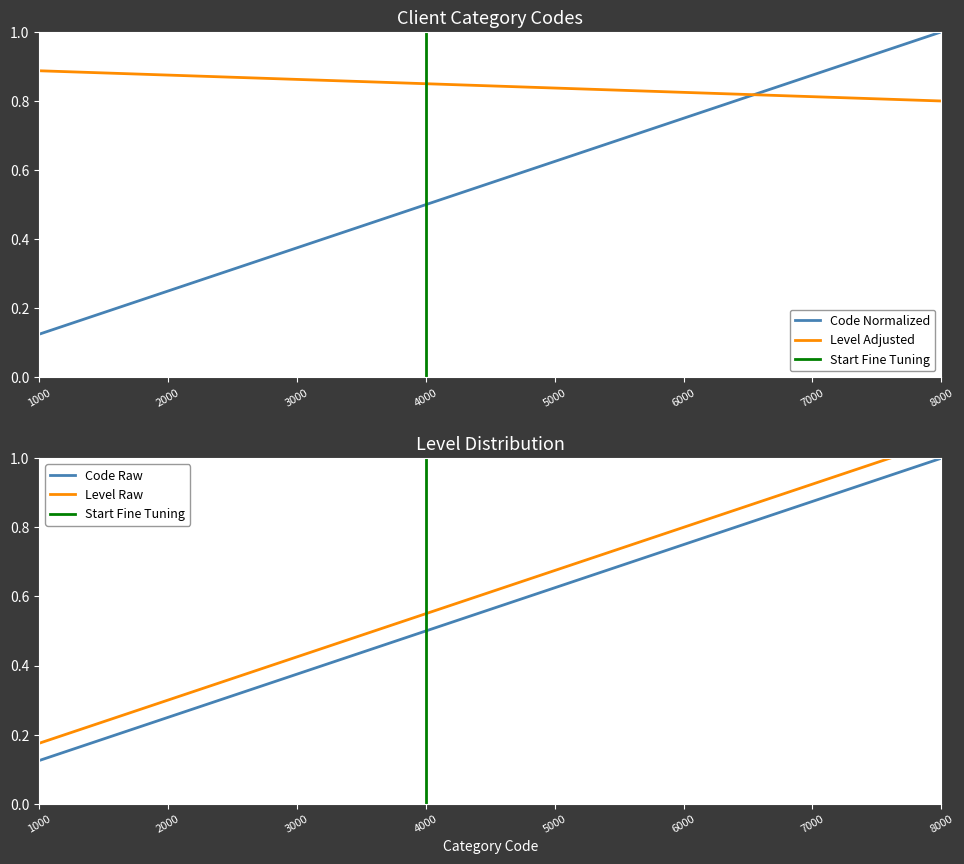

Reading right to left, extract all data points from this chart.

8000=1.0	7000=0.9	6000=0.8	5000=0.6	4000=0.5	3000=0.4	2000=0.2	1000=0.1